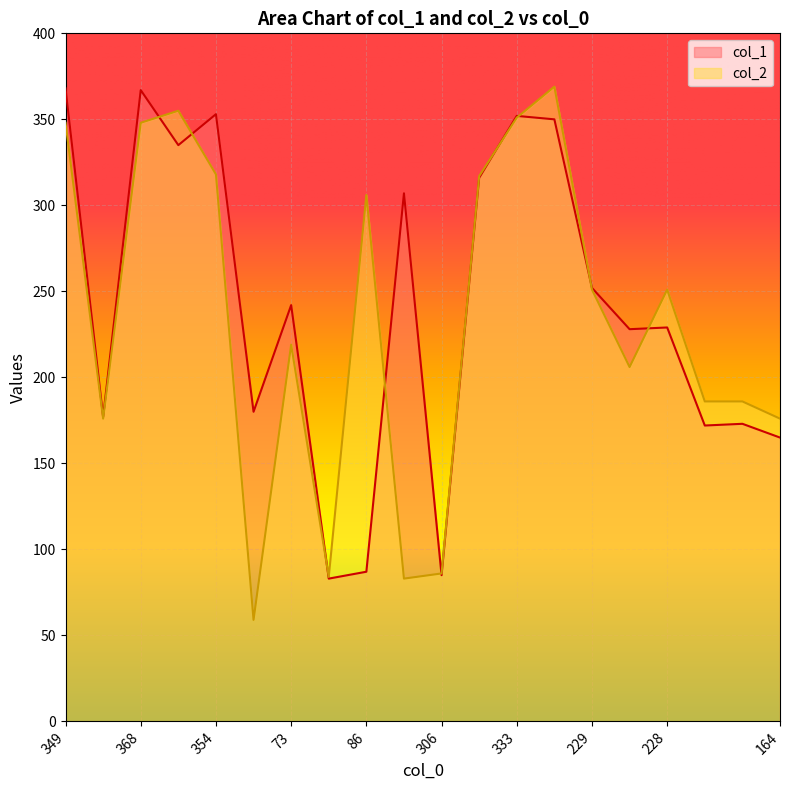

Is it true that col_2 equals 356 at 73?

False